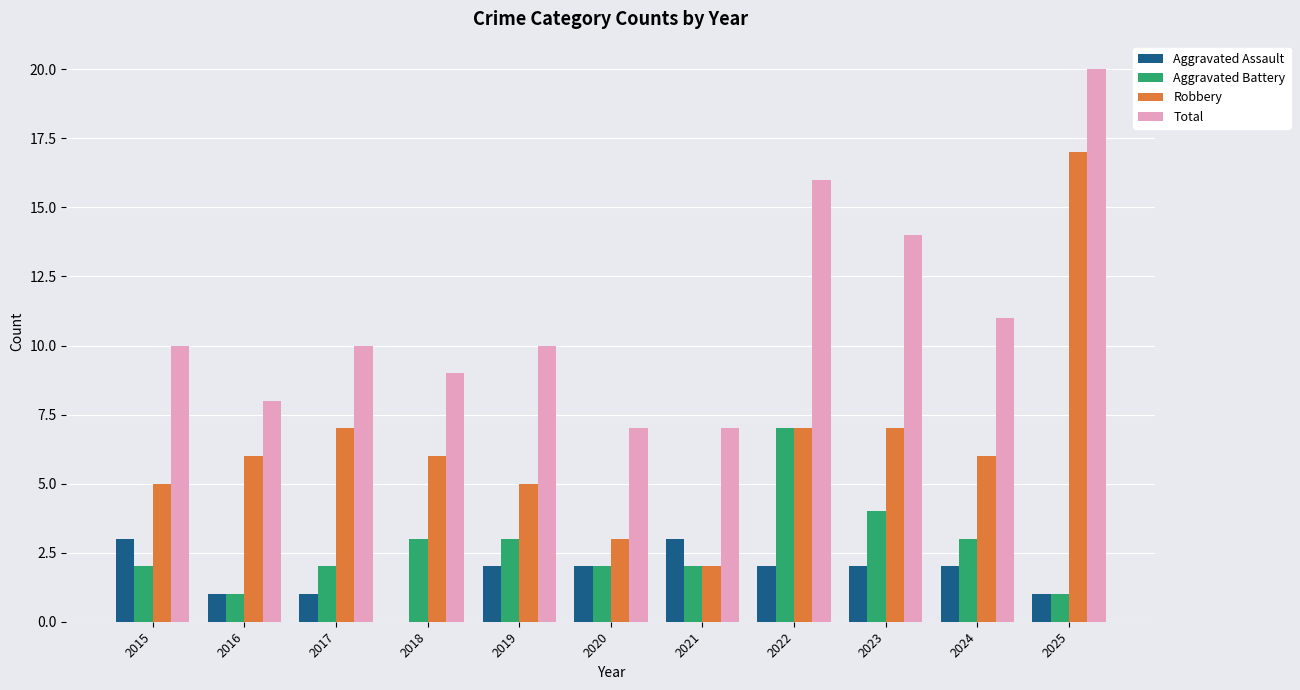

Between 2021 and 2023, which series saw the biggest shift?

Total